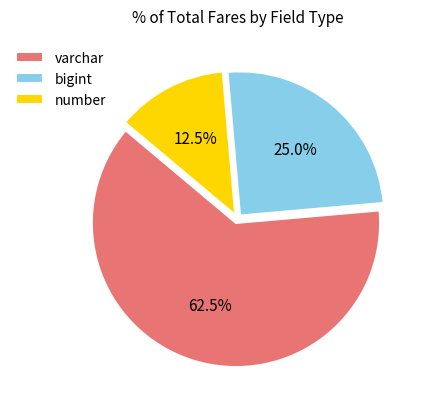

Rank the categories by value from highest to lowest.

varchar, bigint, number